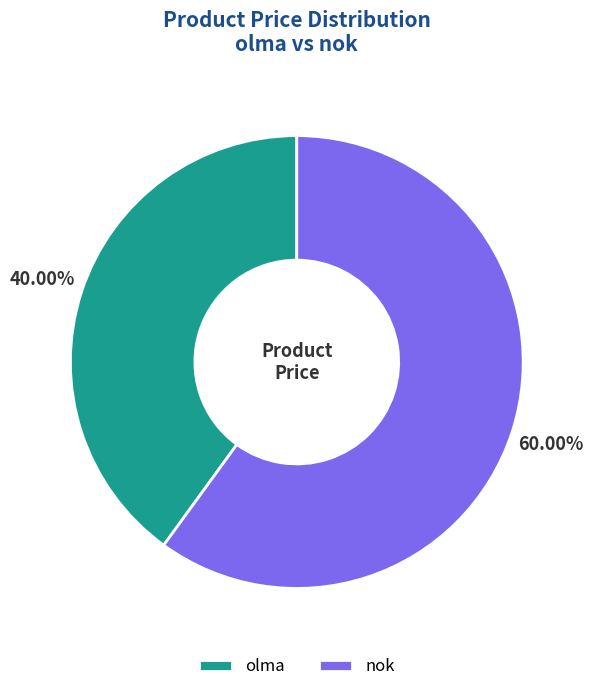

What percentage is NOT represented by nok?

40.0%